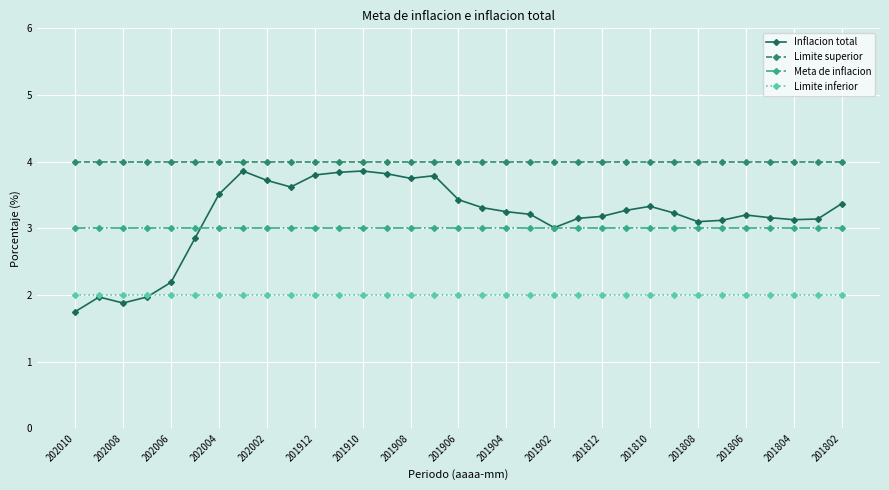

What is the sum of all Inflacion total values?

104.8